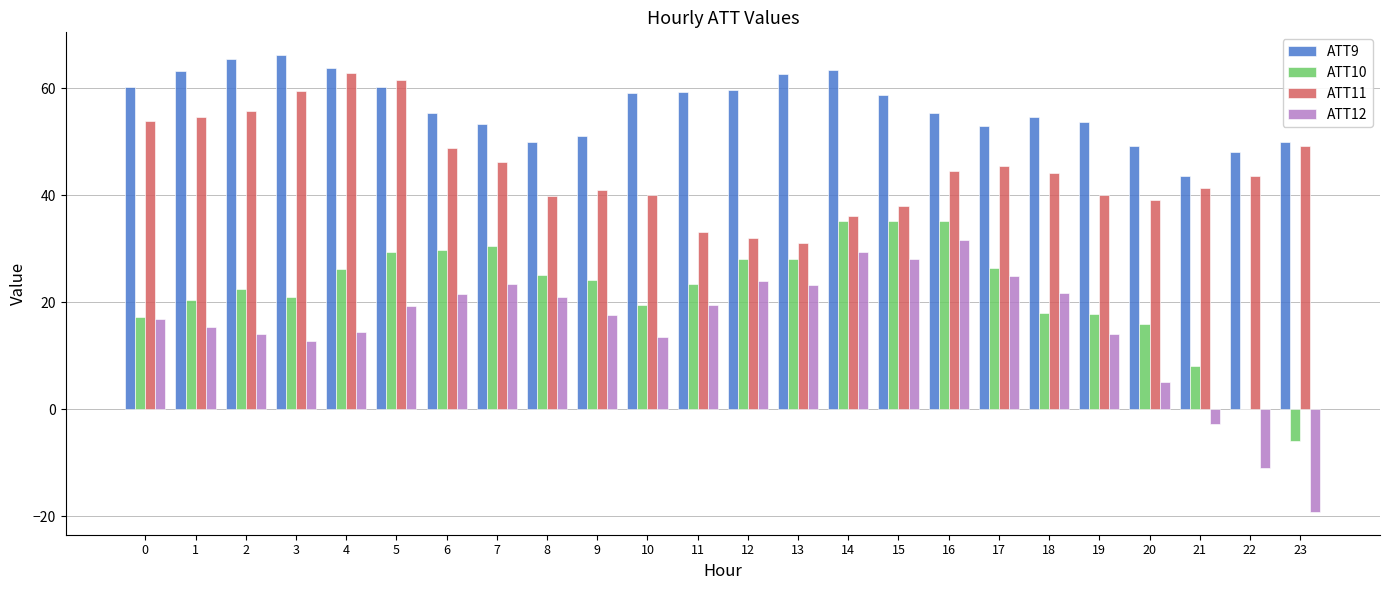

Is it true that ATT12 equals 5.9 at 3?

False